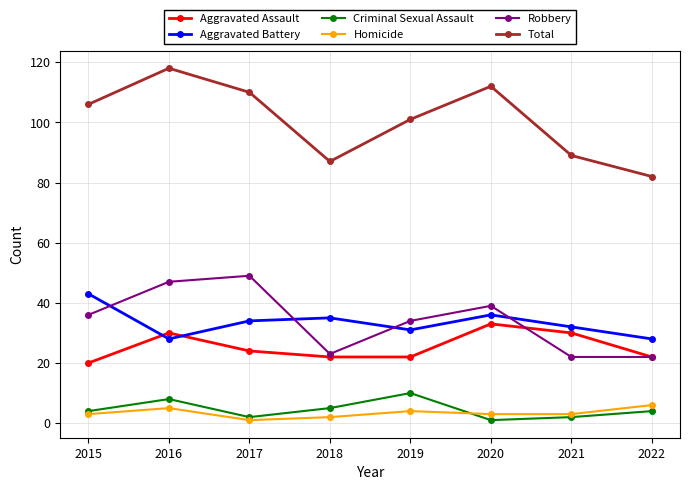

True or false: Criminal Sexual Assault has more than 1 interior local peaks.

True